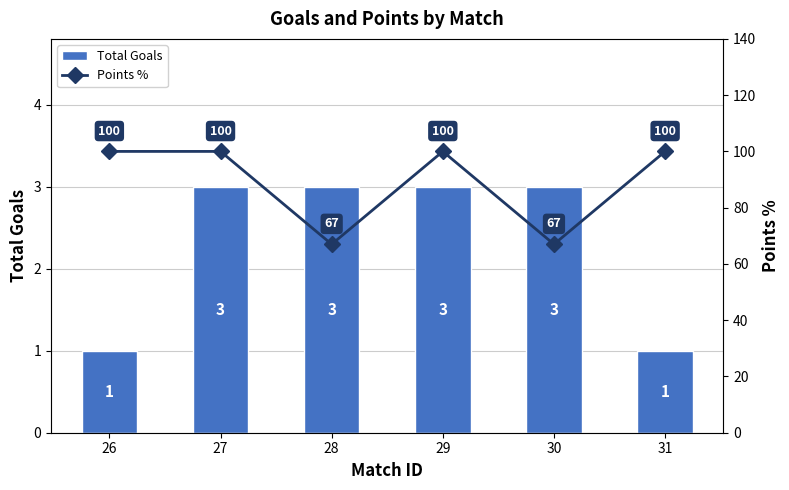

Between 27 and 30, which is larger?

27